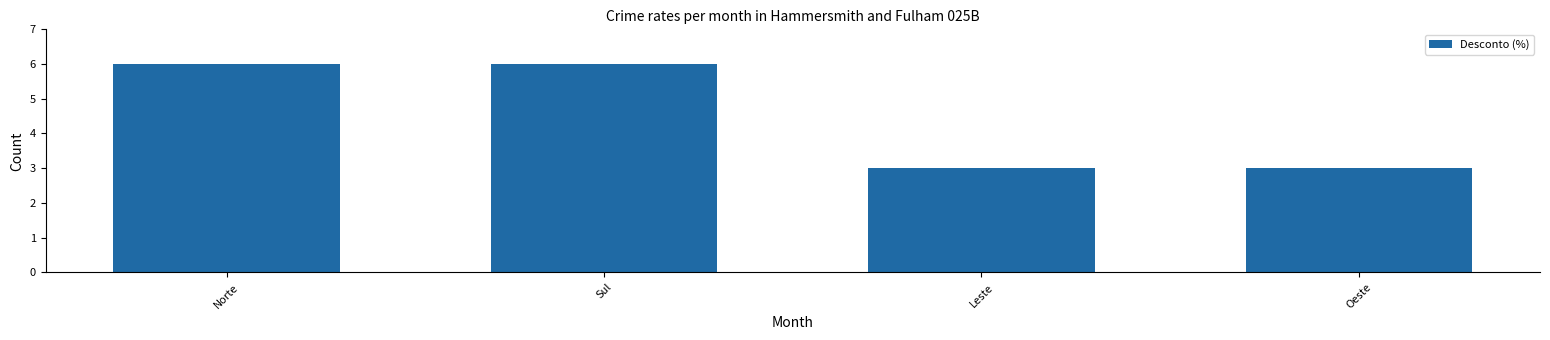

How many data points does each series have?

4